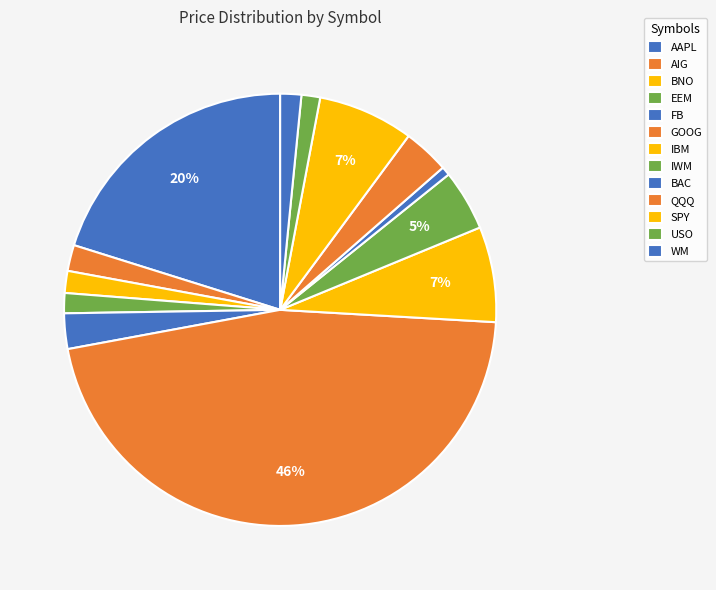

How many slices are in this pie chart?

13